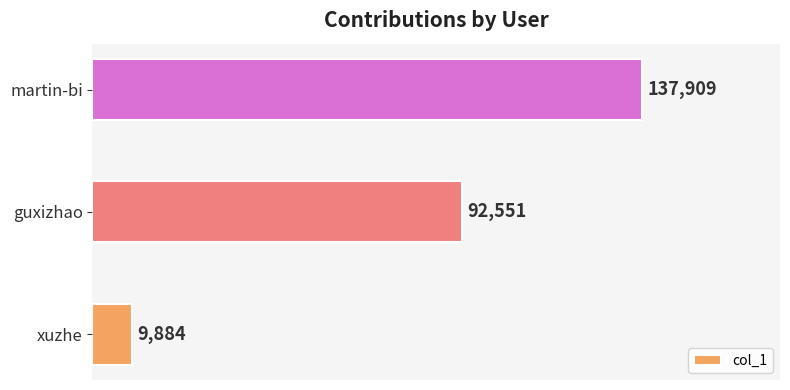

What is the sum of all values?

240344